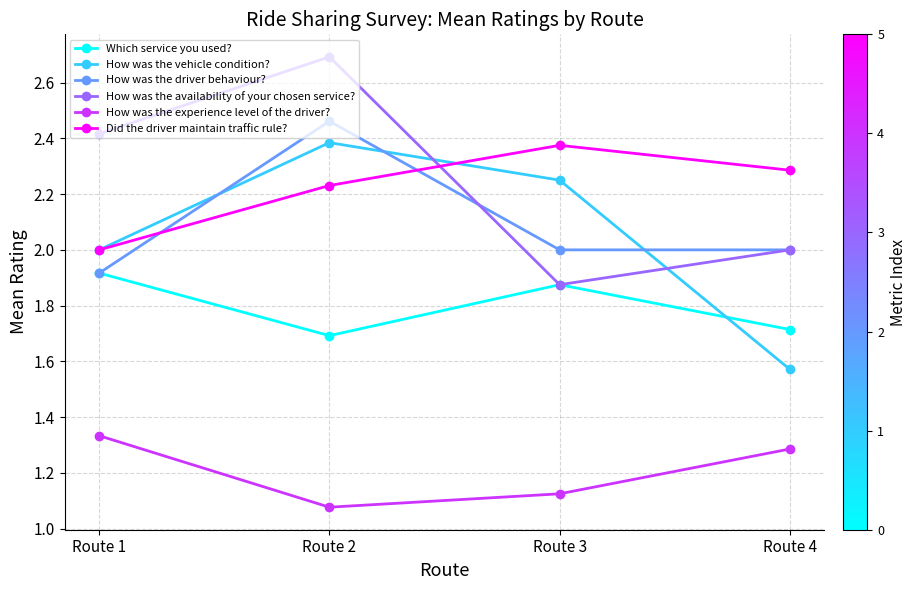

True or false: How was the experience level of the driver? and How was the driver behaviour? cross at least once.

False